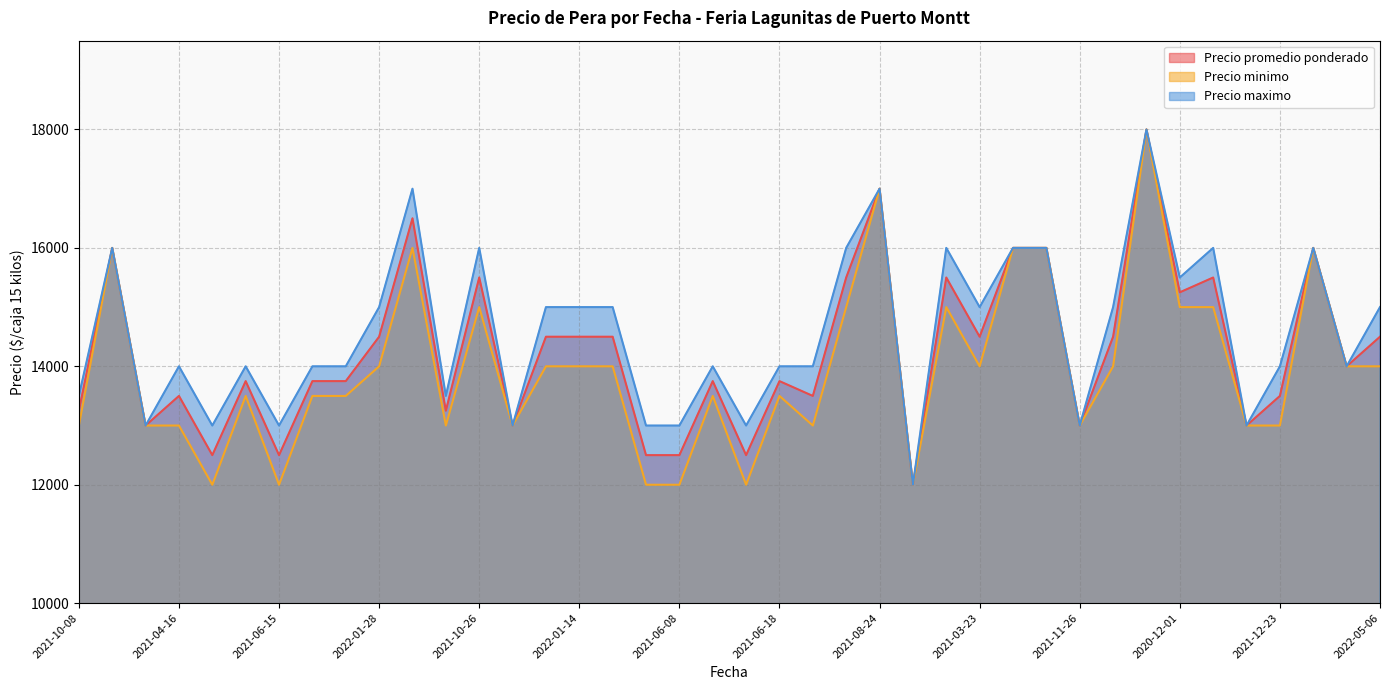

What is the label of the 26th point from the right?

2021-02-26